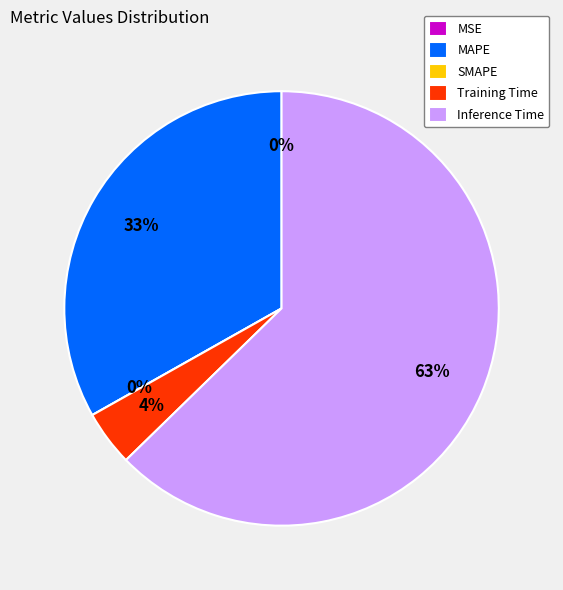

Does any single category account for the majority?

Yes